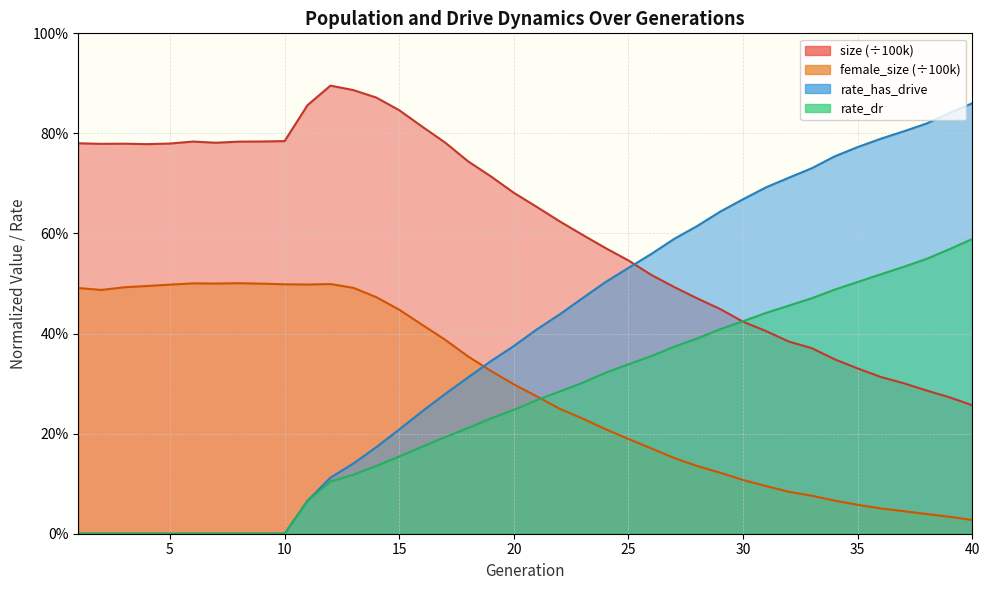

What is the difference between the maximum and minimum values in the size series?

0.6